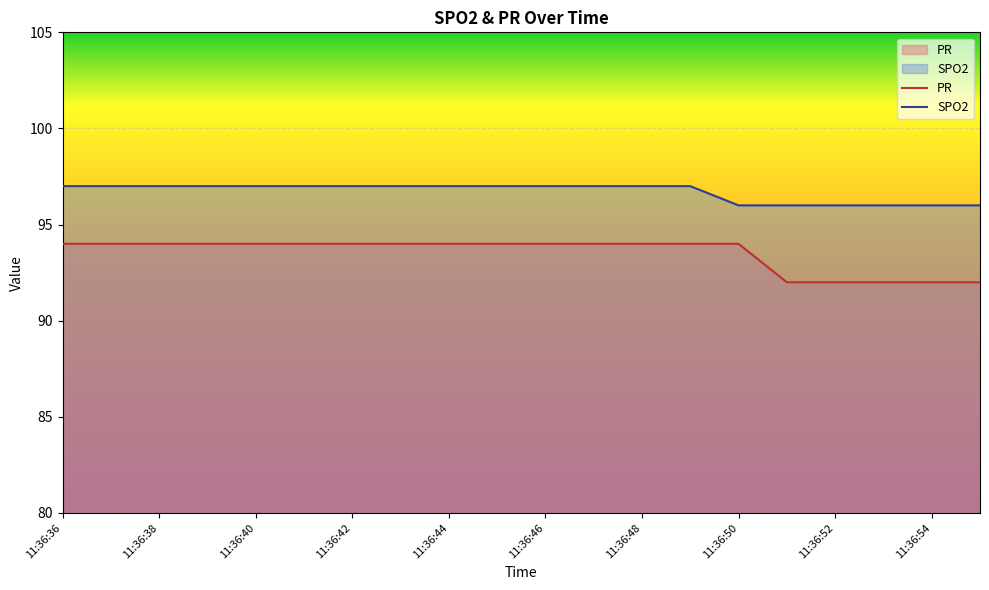

What is the difference between the highest and lowest values at 11:36:49?

3